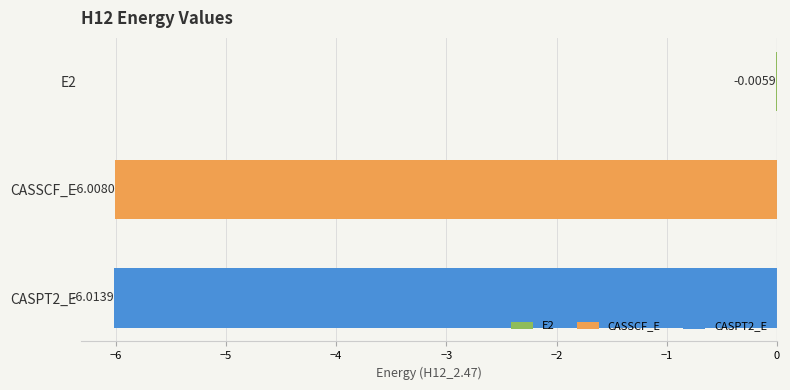

How many categories are shown in the chart?

3